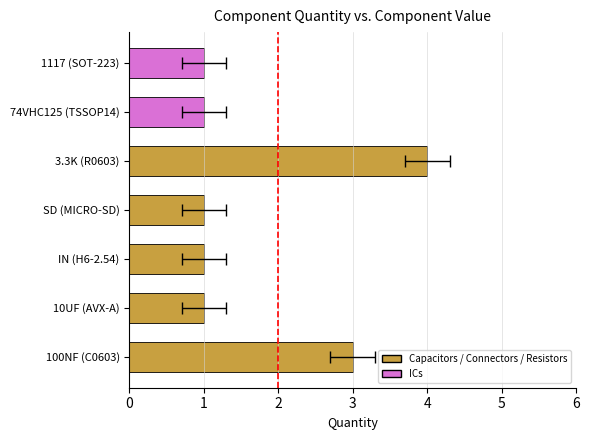

Rank the categories by value from highest to lowest.

3.3K (R0603), 100NF (C0603), 10UF (AVX-A), IN (H6-2.54), SD (MICRO-SD), 74VHC125 (TSSOP14), 1117 (SOT-223)